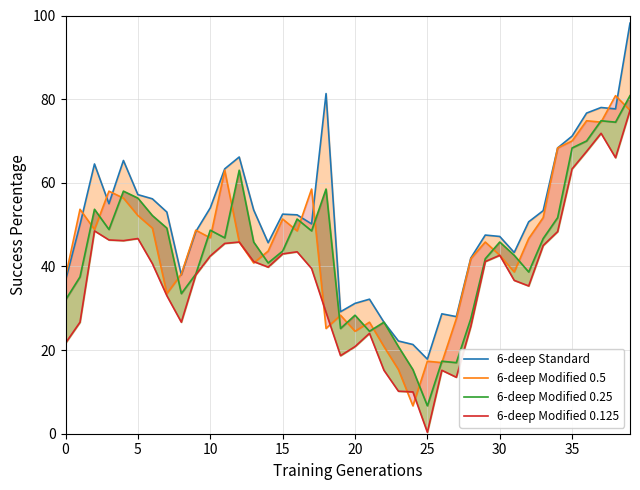

Is it true that 6-deep Standard equals 8.3 at 23?

False